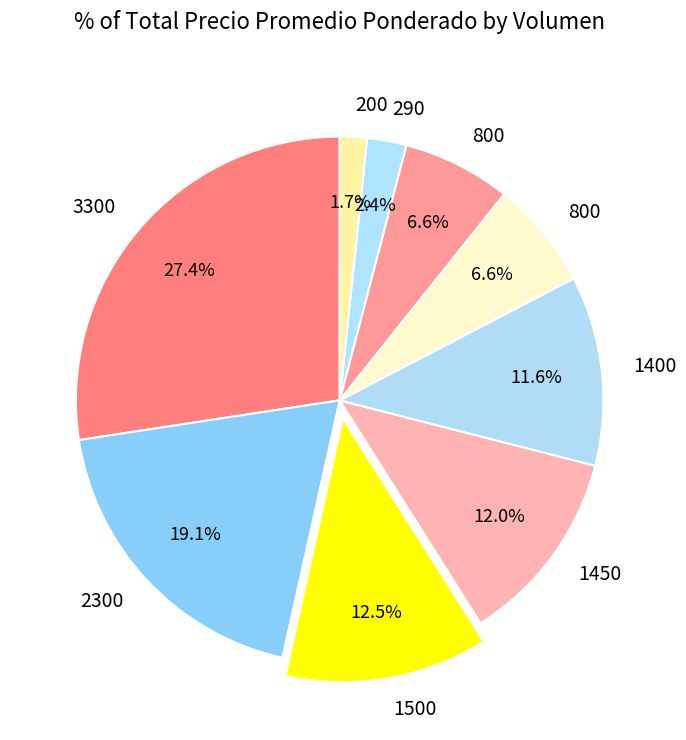

How many segments does this pie chart have?

9